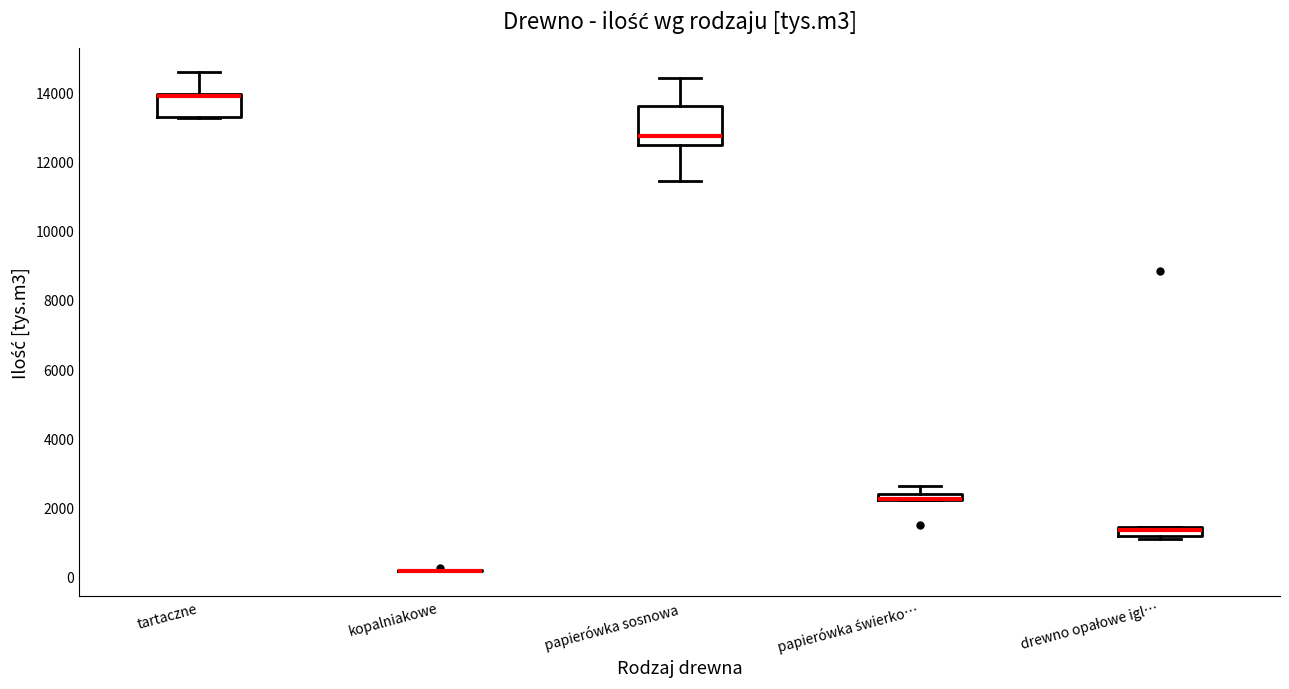

Where is the lower edge of the box for papierówka sosnowa on the y-axis? The values are not printed on the chart, so give them approximately, as read against the axis.

12400